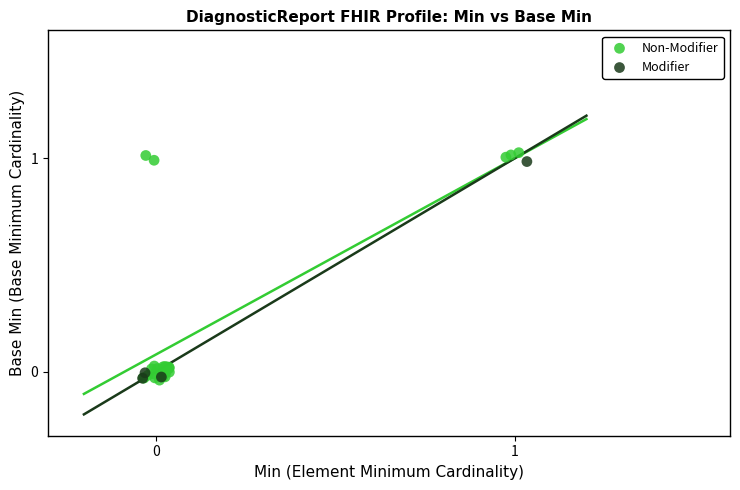

Which series has the widest spread of Y values?

Non-Modifier